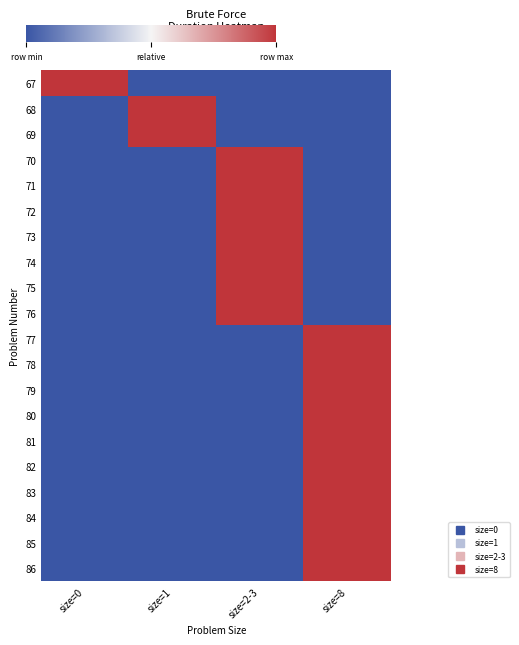

Rank the series at size=0 from lowest to highest value.

68, 69, 70, 71, 72, 73, 74, 75, 76, 77, 78, 79, 80, 81, 82, 83, 84, 85, 86, 67